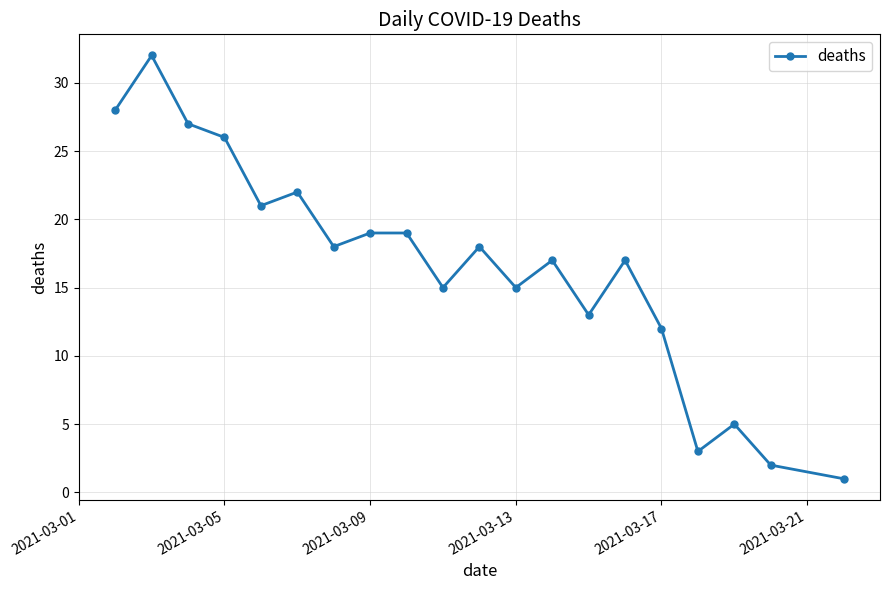

What is the minimum value shown in the chart?

1